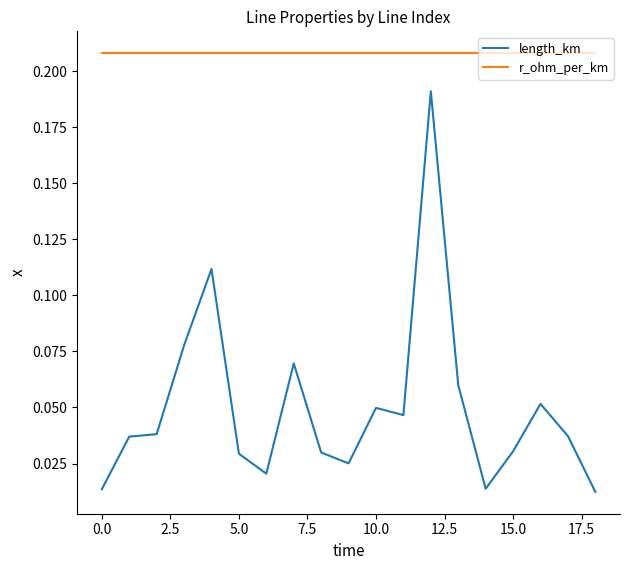

Which series has the widest spread of values?

length_km